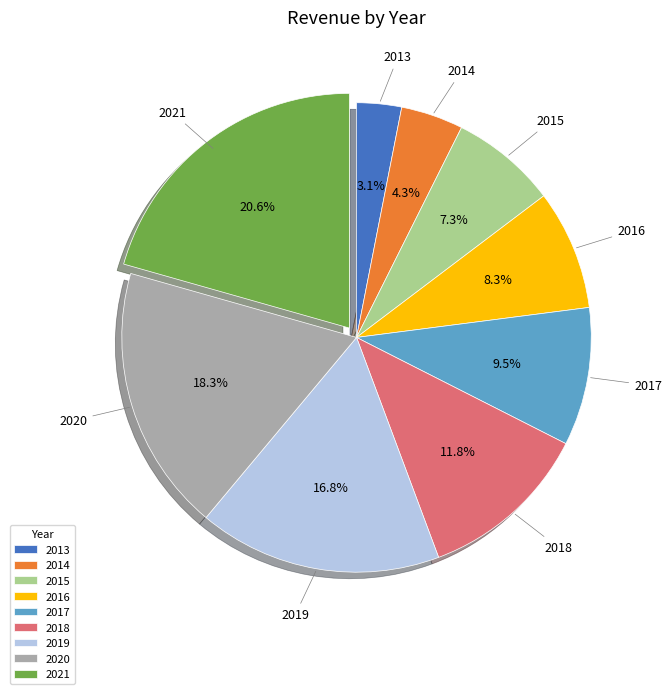

What portion of the pie excludes 2017?

90.5%